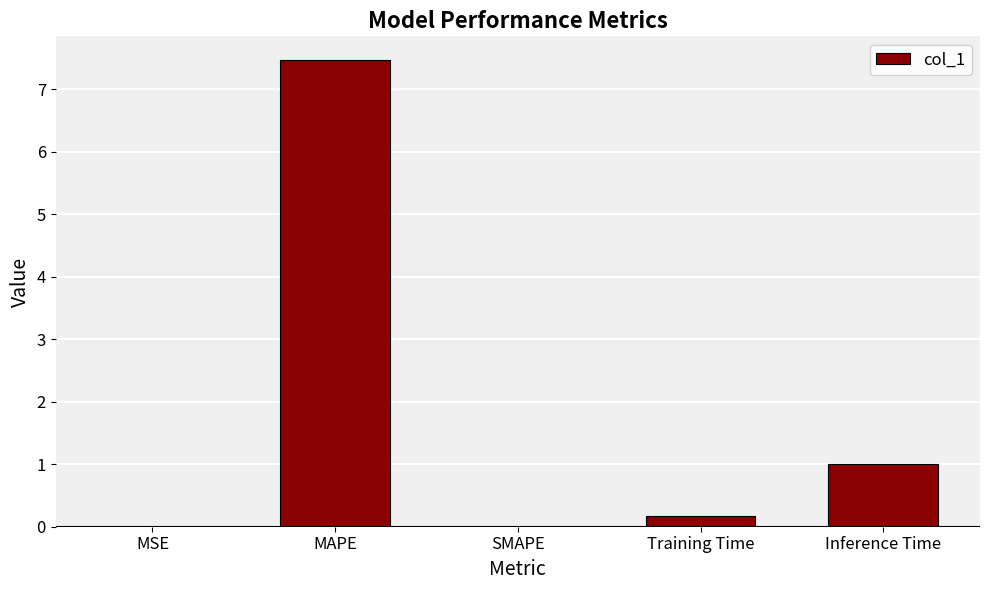

How many data points does each series have?

5